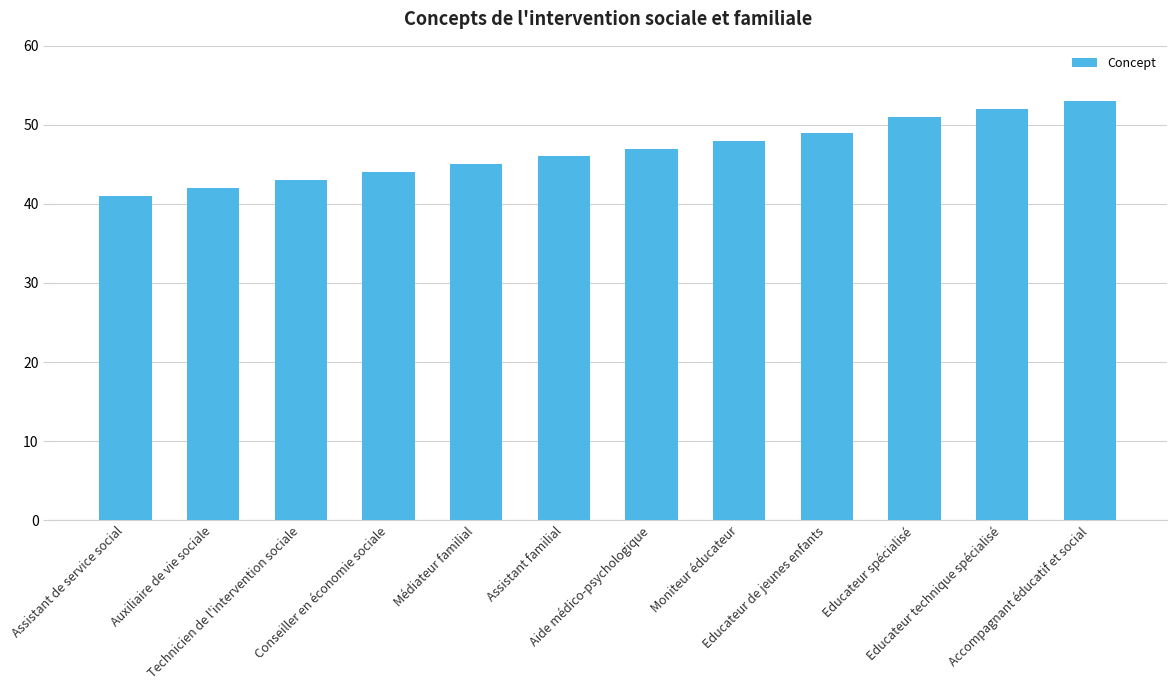

At which category does the chart reach its minimum across all series?

Assistant de service social